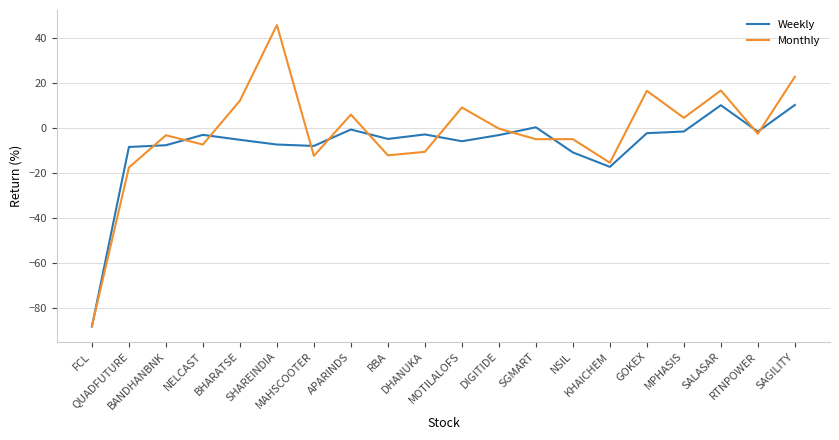

At which category does the chart reach its peak across all series?

SHAREINDIA